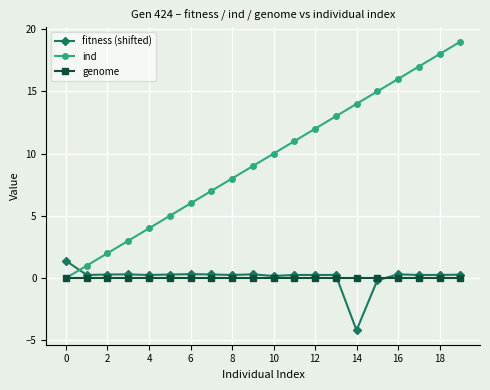

List the series in order of their peak value, highest first.

ind, fitness (shifted), genome